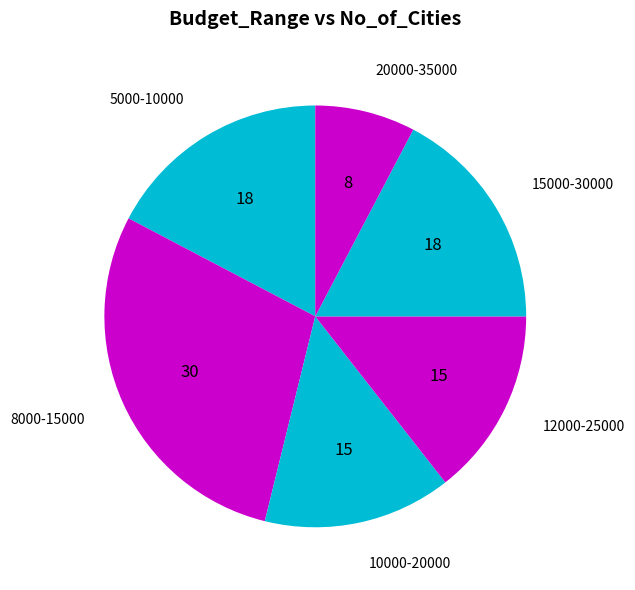

True or false: 15000-30000 accounts for 12% of the total.

False